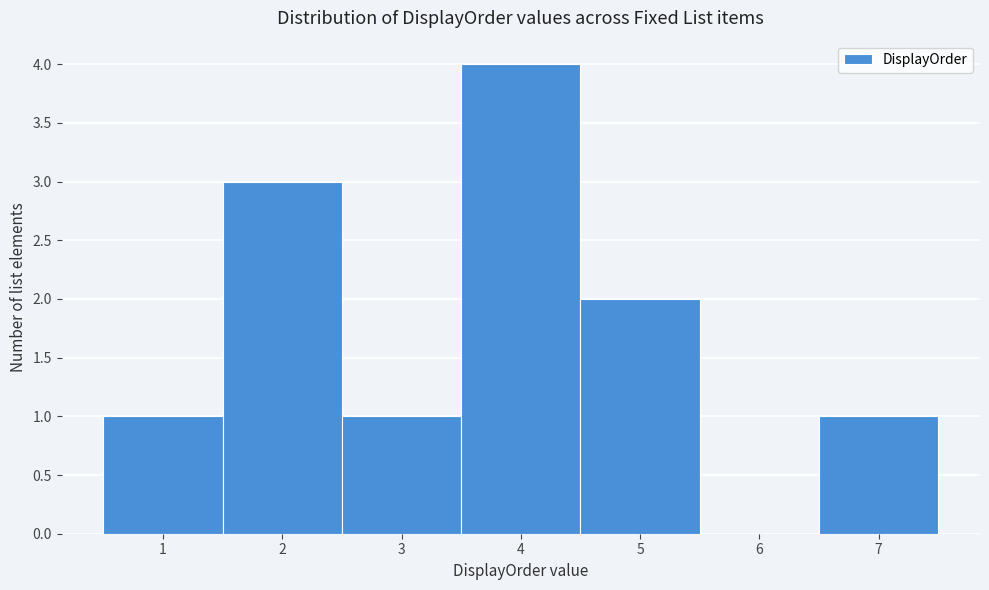

Over which range of the x-axis is the bar tallest?

3.5 to 4.5